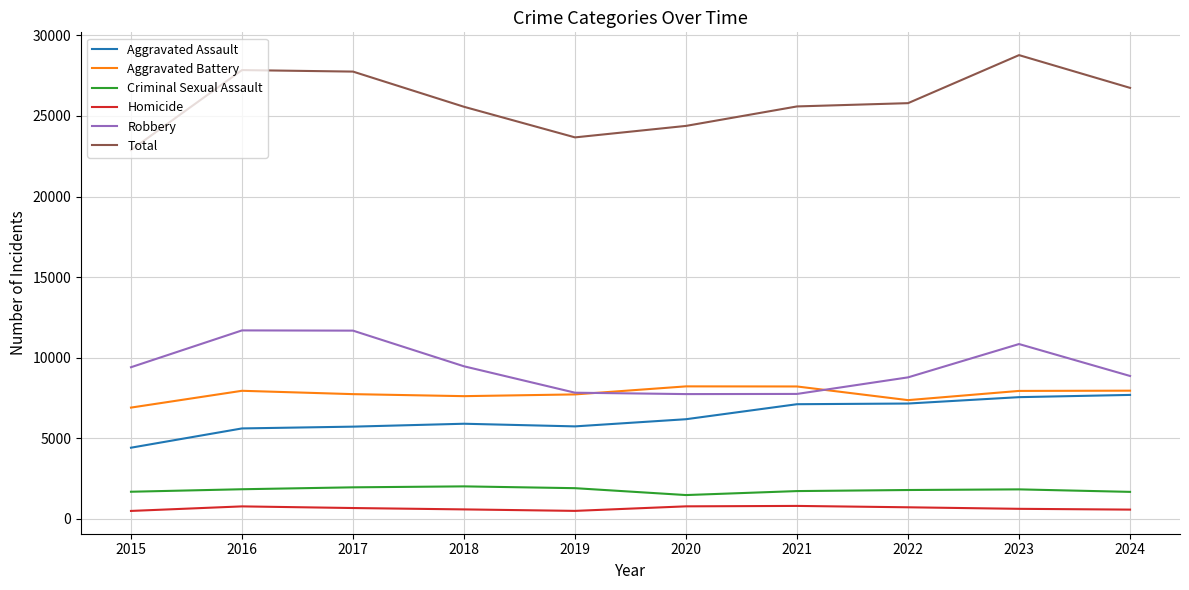

True or false: Aggravated Assault and Criminal Sexual Assault intersect in this chart.

False